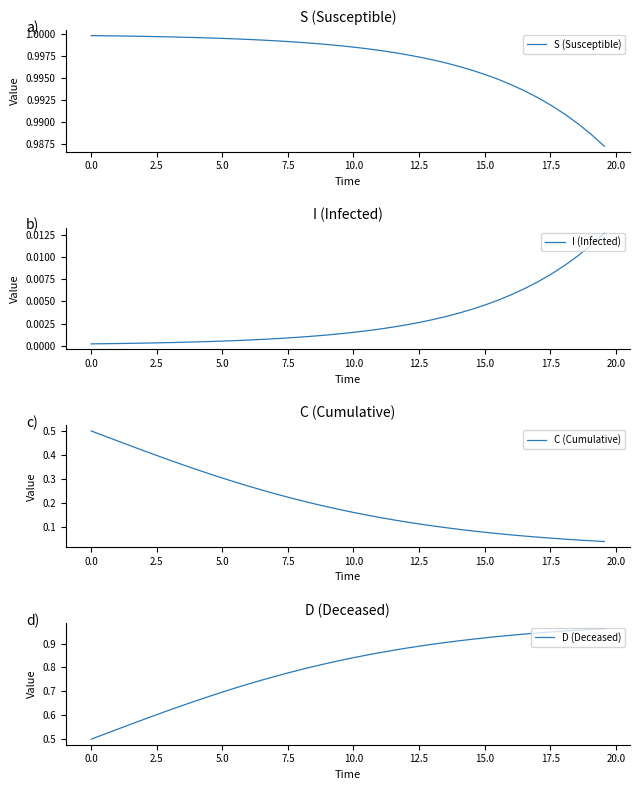

True or false: C (Cumulative) and S (Susceptible) intersect in this chart.

False